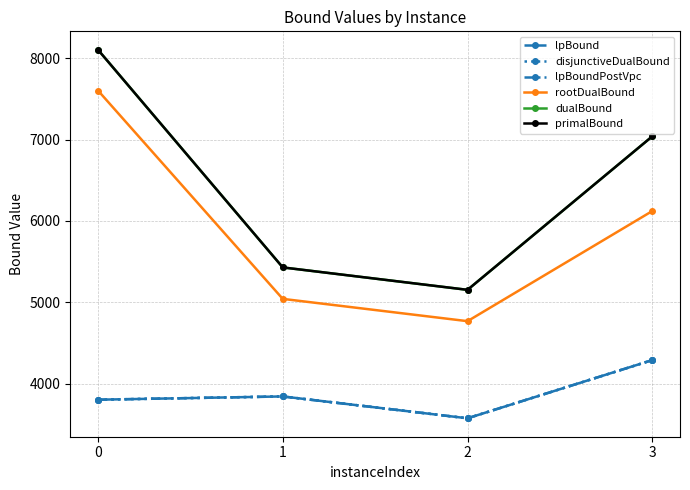

Which series changed the most between 0 and 2?

dualBound